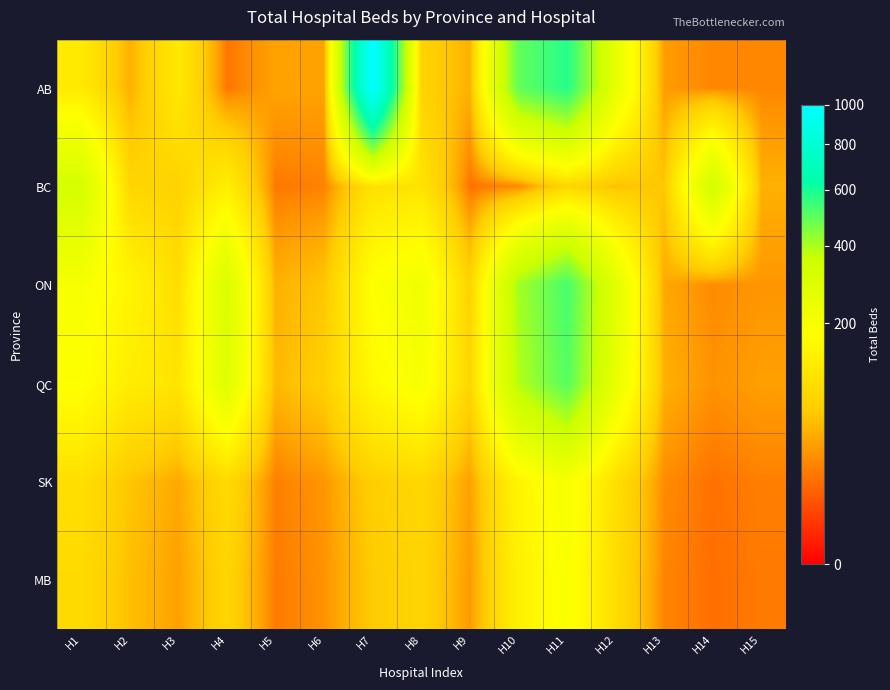

Reading left to right, list all the values displayed in this chart.

AB: H1=123.7	H2=44.0	H3=120.0	H4=16.0	H5=37.0	H6=37.0	H7=1001.2	H8=77.0	H9=45.0	H10=491.7	H11=576.8	H12=254.0	H13=33.0	H14=23.0	H15=23.0
BC: H1=320.2	H2=82.0	H3=76.0	H4=133.0	H5=17.0	H6=21.0	H7=106.0	H8=110.0	H9=15.0	H10=23.0	H11=83.0	H12=57.0	H13=62.0	H14=330.0	H15=45.0
ON: H1=200.0	H2=150.0	H3=95.0	H4=300.0	H5=45.0	H6=60.0	H7=180.0	H8=220.0	H9=75.0	H10=410.0	H11=530.0	H12=270.0	H13=40.0	H14=25.0	H15=30.0
QC: H1=180.0	H2=130.0	H3=110.0	H4=280.0	H5=50.0	H6=70.0	H7=160.0	H8=200.0	H9=80.0	H10=390.0	H11=510.0	H12=250.0	H13=45.0	H14=28.0	H15=35.0
SK: H1=100.0	H2=60.0	H3=40.0	H4=90.0	H5=20.0	H6=30.0	H7=70.0	H8=85.0	H9=35.0	H10=150.0	H11=200.0	H12=100.0	H13=25.0	H14=15.0	H15=20.0
MB: H1=90.0	H2=55.0	H3=35.0	H4=80.0	H5=18.0	H6=28.0	H7=65.0	H8=80.0	H9=32.0	H10=140.0	H11=190.0	H12=95.0	H13=22.0	H14=14.0	H15=18.0